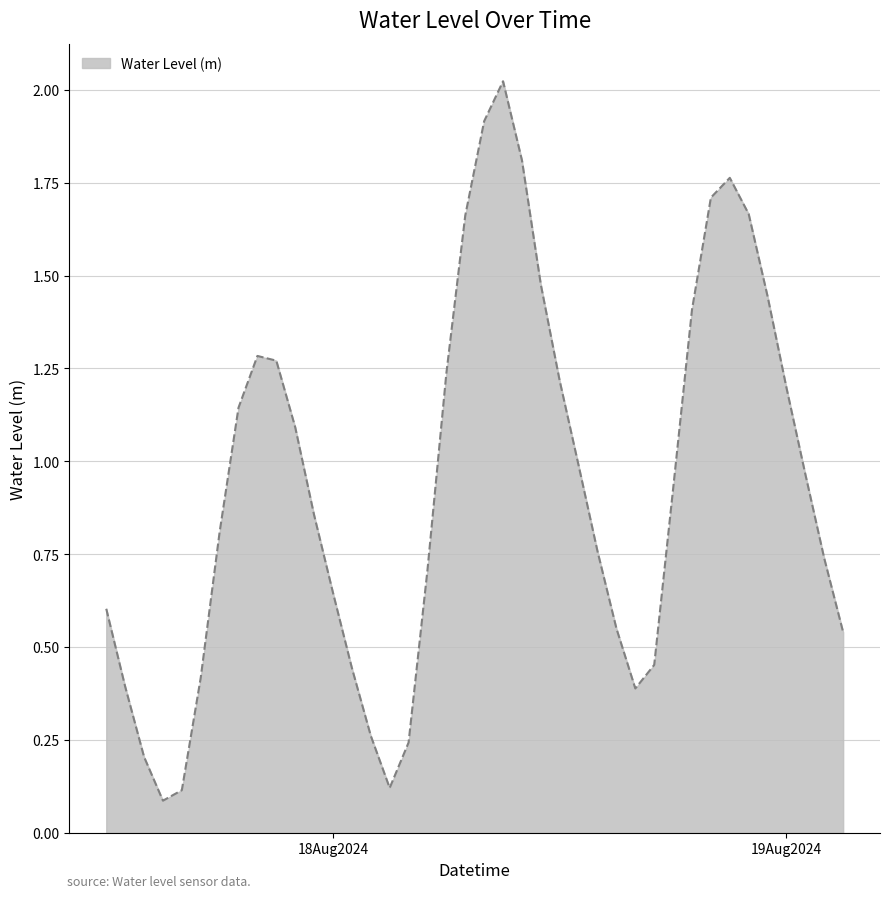

True or false: there are more than 2 points higher than both neighbors.

True